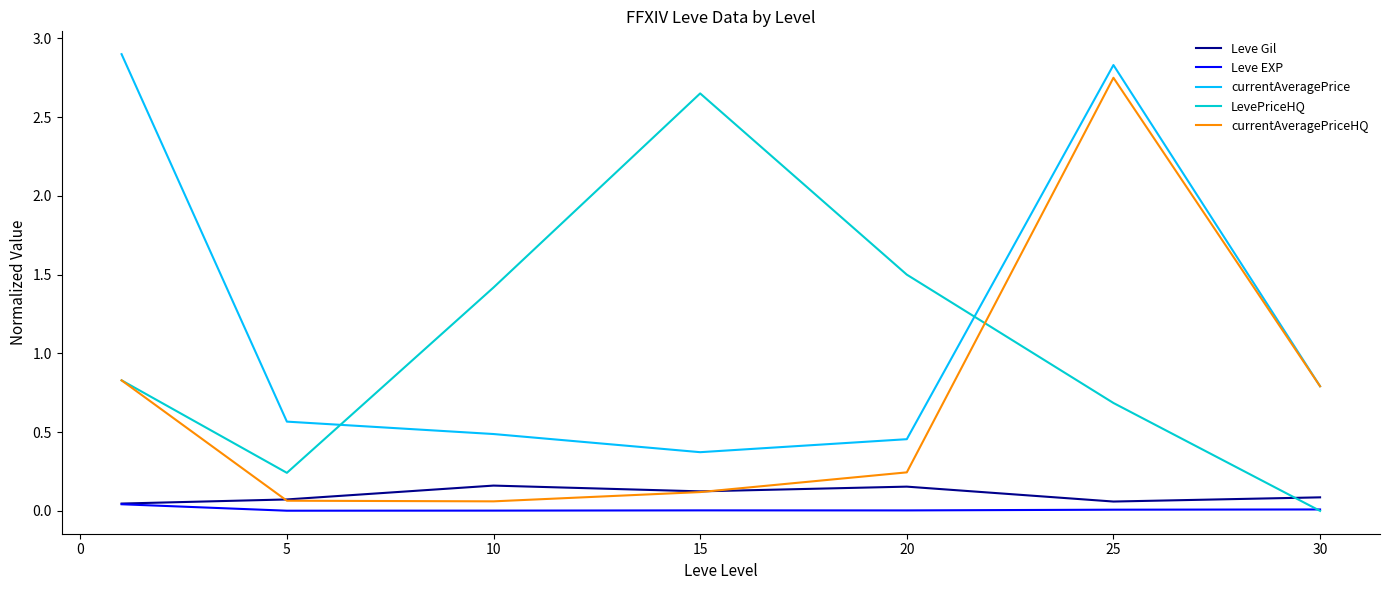

True or false: currentAveragePrice and Leve EXP cross at least once.

False